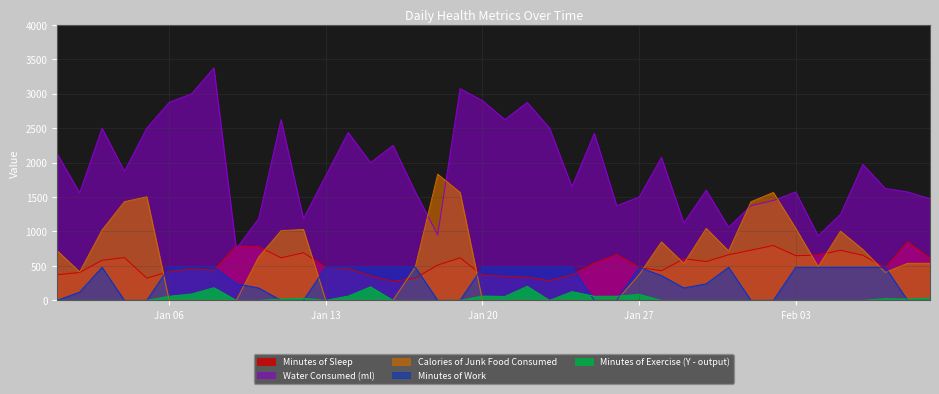

Reading left to right, transcribe all the data shown in this chart.

Minutes of Sleep: 372.0	405.0	582.0	621.0	322.0	418.0	456.0	438.0	792.0	781.0	617.0	692.0	479.0	463.0	355.0	273.0	324.0	512.0	618.0	363.0	351.0	338.0	286.0	371.0	541.0	665.0	481.0	429.0	604.0	563.0	662.0	729.0	797.0	648.0	658.0	727.0	654.0	475.0	849.0	611.0
Calories of Junk Food Consumed: 720.0	413.0	1021.0	1433.0	1504.0	0.0	0.0	0.0	0.0	630.0	1011.0	1030.0	0.0	0.0	0.0	0.0	487.0	1832.0	1567.0	0.0	0.0	0.0	0.0	0.0	0.0	0.0	372.0	849.0	536.0	1045.0	717.0	1432.0	1567.0	1045.0	489.0	1005.0	738.0	406.0	538.0	538.0
Water Consumed (ml): 2125.0	1562.5	2500.0	1875.0	2500.0	2875.0	3000.0	3375.0	750.0	1187.5	2625.0	1187.5	1812.5	2437.5	2000.0	2250.0	1575.0	950.0	3075.0	2900.0	2625.0	2875.0	2500.0	1650.0	2425.0	1375.0	1500.0	2075.0	1125.0	1600.0	1062.5	1375.0	1450.0	1575.0	937.5	1250.0	1975.0	1625.0	1575.0	1475.0
Minutes of Exercise (Y - output): 0.0	0.0	0.0	0.0	0.0	60.0	93.0	184.0	0.0	0.0	20.0	30.0	0.0	62.0	197.0	0.0	0.0	0.0	0.0	63.0	57.0	204.0	0.0	127.0	60.0	60.0	87.0	0.0	0.0	0.0	0.0	0.0	0.0	0.0	0.0	0.0	0.0	25.0	20.0	32.0
Minutes of Work: 0.0	120.0	480.0	0.0	0.0	480.0	480.0	480.0	240.0	180.0	0.0	0.0	480.0	480.0	480.0	480.0	480.0	0.0	0.0	480.0	480.0	480.0	480.0	480.0	0.0	0.0	480.0	360.0	180.0	240.0	480.0	0.0	0.0	480.0	480.0	480.0	480.0	480.0	0.0	0.0